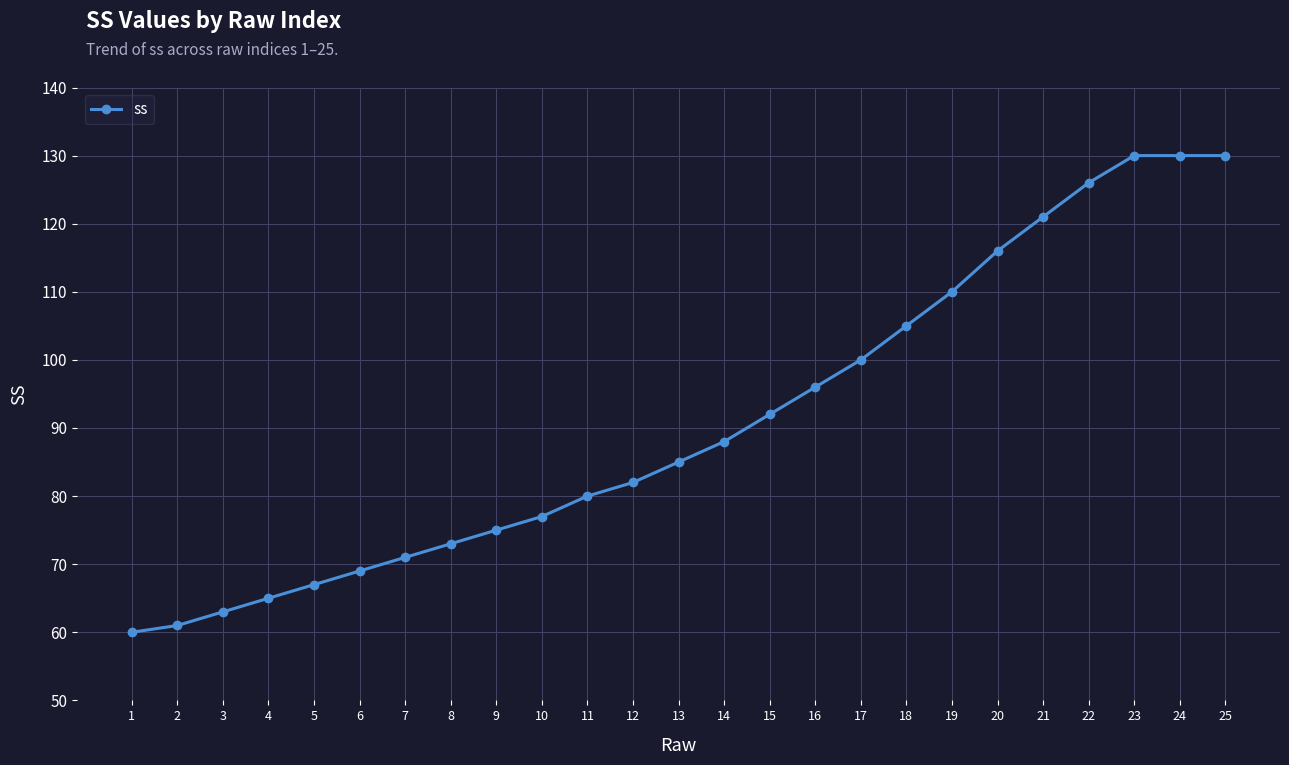

What is the change in value from 14 to 20?

+28